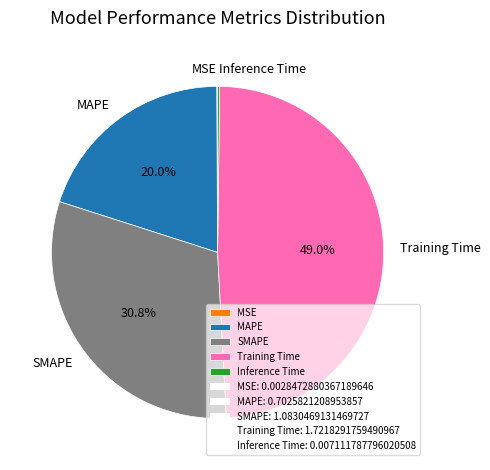

What percentage is the MAPE slice, to the nearest percent?

20%